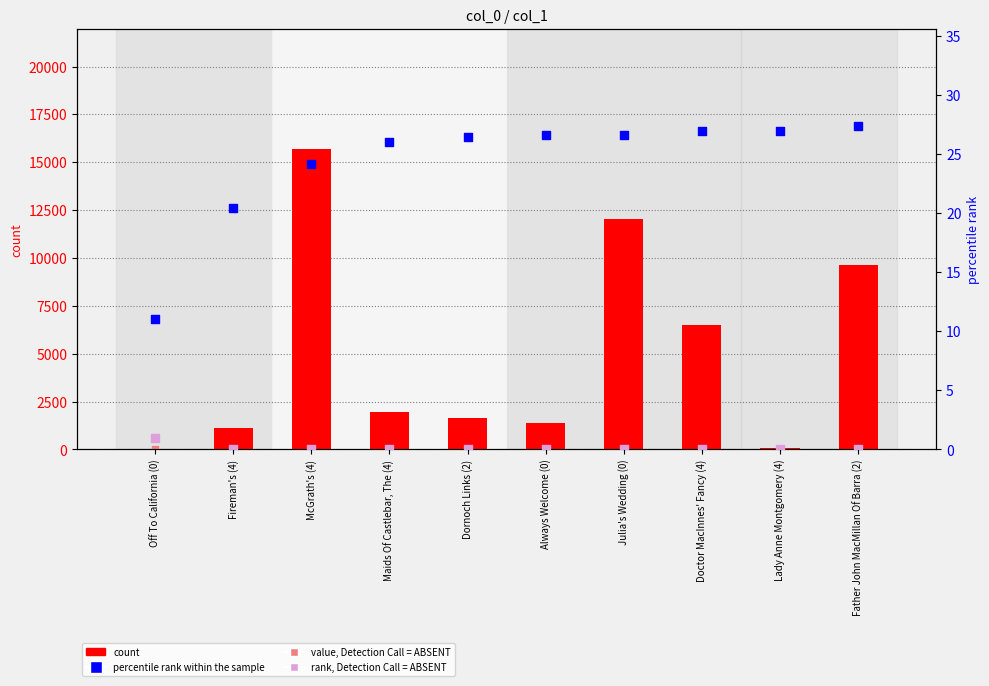

At how many categories does at least one series exceed 1400?

6